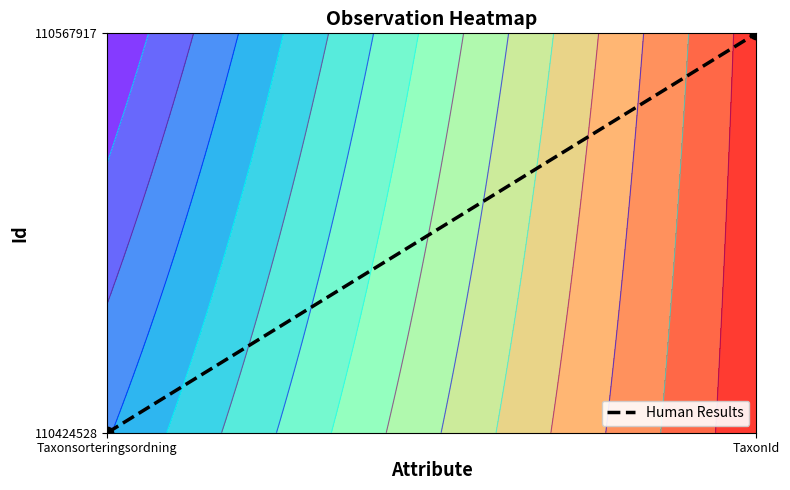

Which label corresponds to the smallest value in the chart?

Taxonsorteringsordning